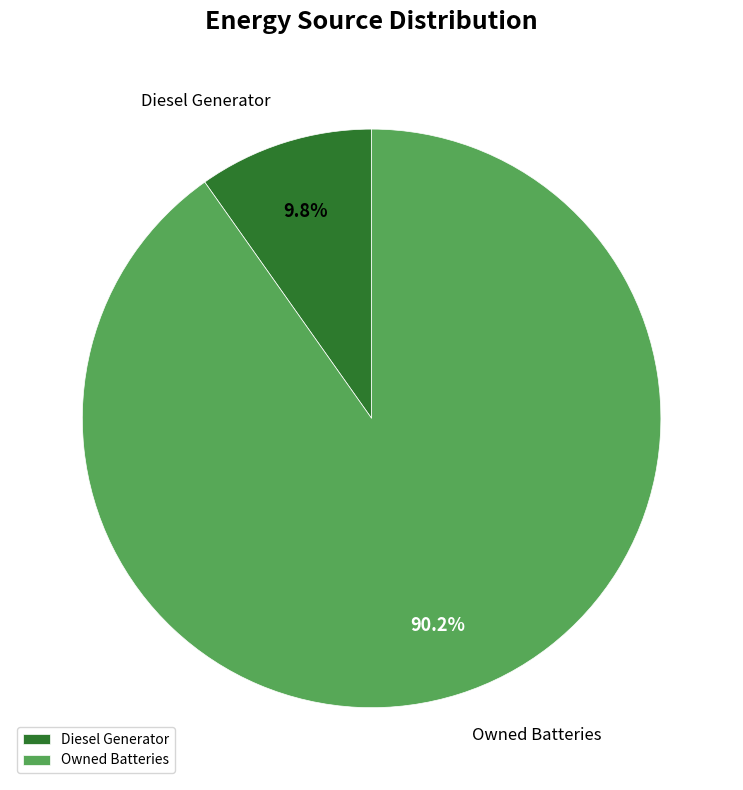

Which category has the biggest portion of the pie?

Owned Batteries